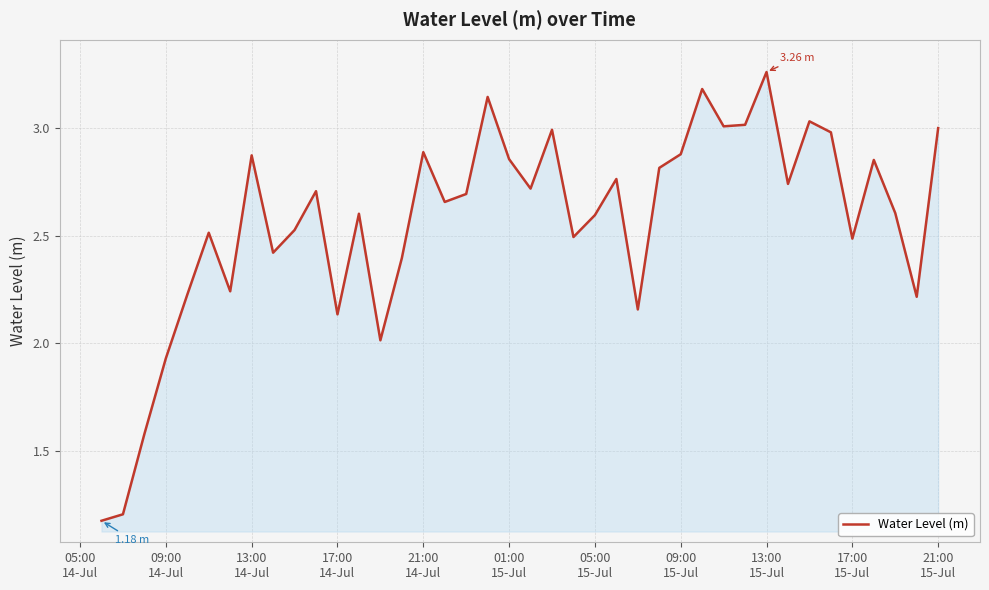

What is the greatest value displayed?

3.3